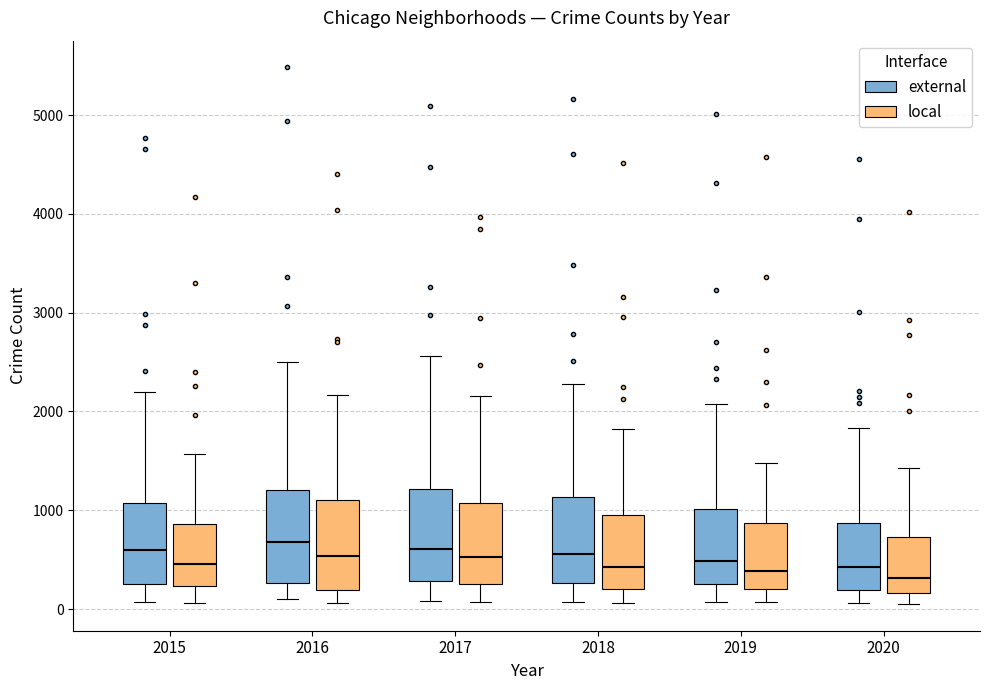

Reading left to right, read every box against the y-axis: the position of its median line, the range the box covers, and the ends of its whiskers. The values are not printed on the chart, so give them approximately, as read against the axis.

2015 (external): median 600, box 300 to 1100, whiskers 100 to 2200
2015 (local): median 500, box 200 to 900, whiskers 100 to 1600
2016 (external): median 700, box 300 to 1200, whiskers 100 to 2500
2016 (local): median 500, box 200 to 1100, whiskers 100 to 2200
2017 (external): median 600, box 300 to 1200, whiskers 100 to 2600
2017 (local): median 500, box 300 to 1100, whiskers 100 to 2200
2018 (external): median 600, box 300 to 1100, whiskers 100 to 2300
2018 (local): median 400, box 200 to 1000, whiskers 100 to 1800
2019 (external): median 500, box 300 to 1000, whiskers 100 to 2100
2019 (local): median 400, box 200 to 900, whiskers 100 to 1500
2020 (external): median 400, box 200 to 900, whiskers 100 to 1800
2020 (local): median 300, box 200 to 700, whiskers 100 to 1400